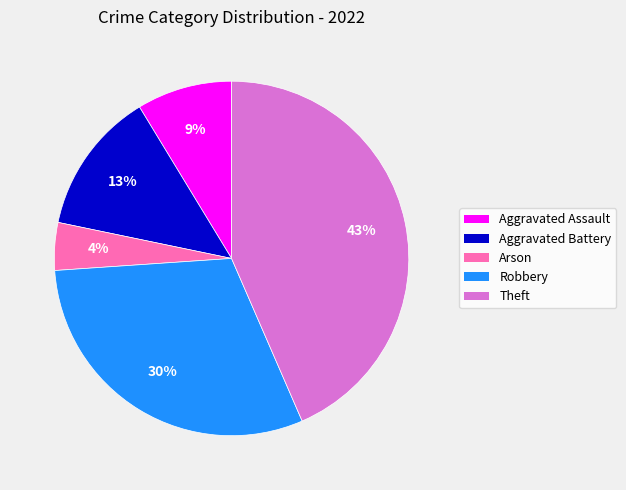

Combined, do Aggravated Battery and Aggravated Assault account for over 50%?

No